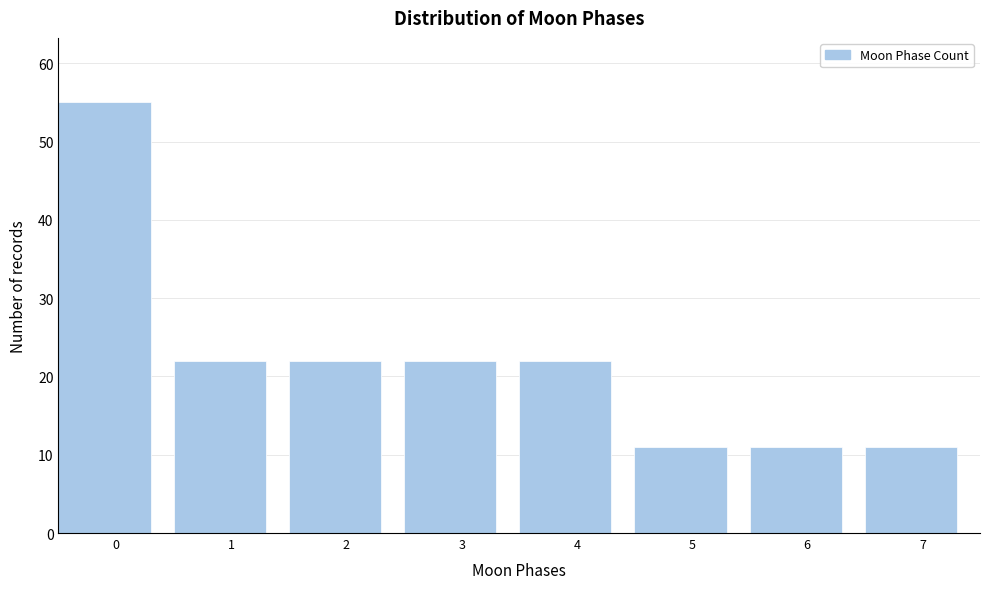

Reading left to right, what are all the values shown in this chart?

55	22	22	22	22	11	11	11